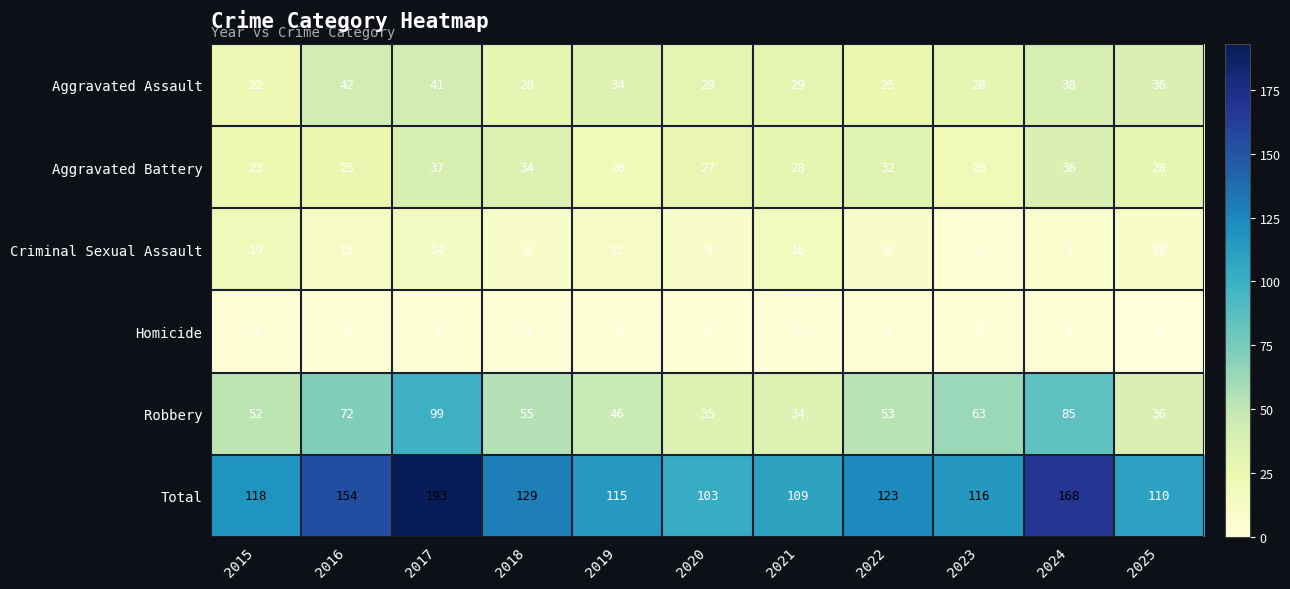

Between 2016 and 2019, which series saw the biggest shift?

Total